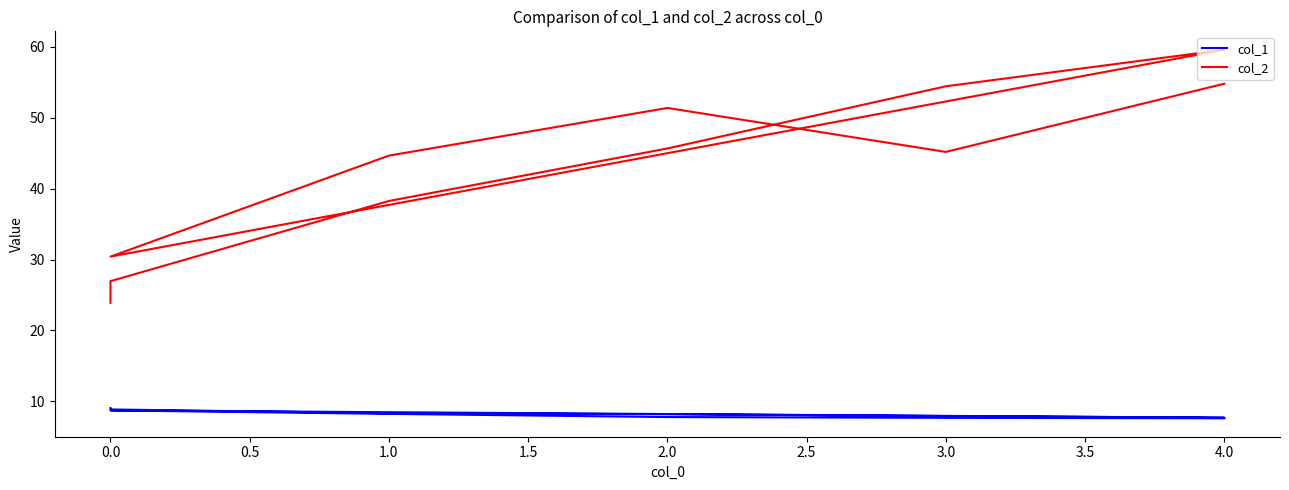

At how many categories does at least one series exceed 47?

4